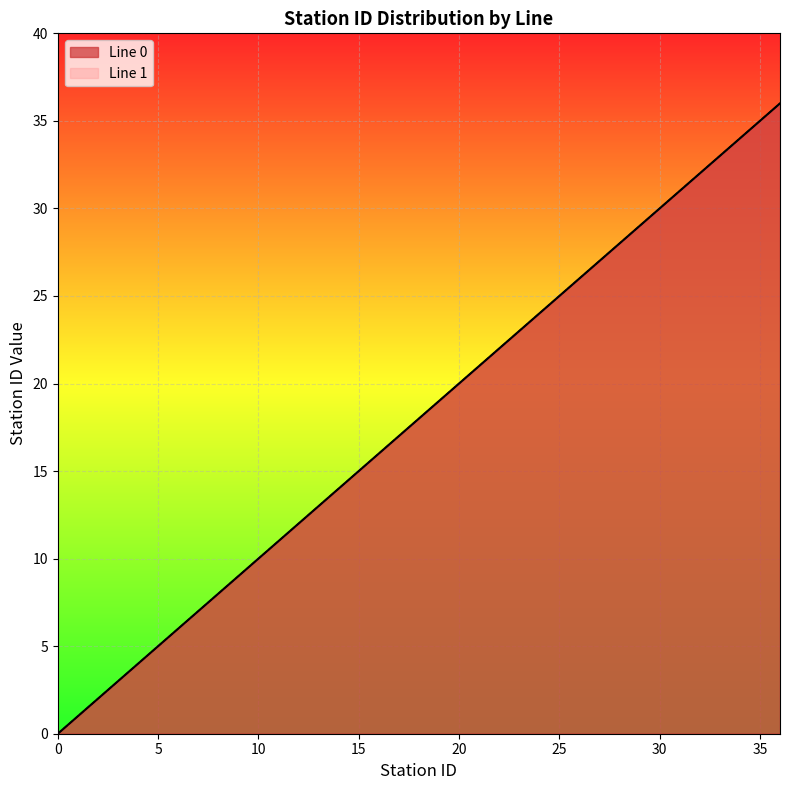

At how many categories does at least one series exceed 24?

12